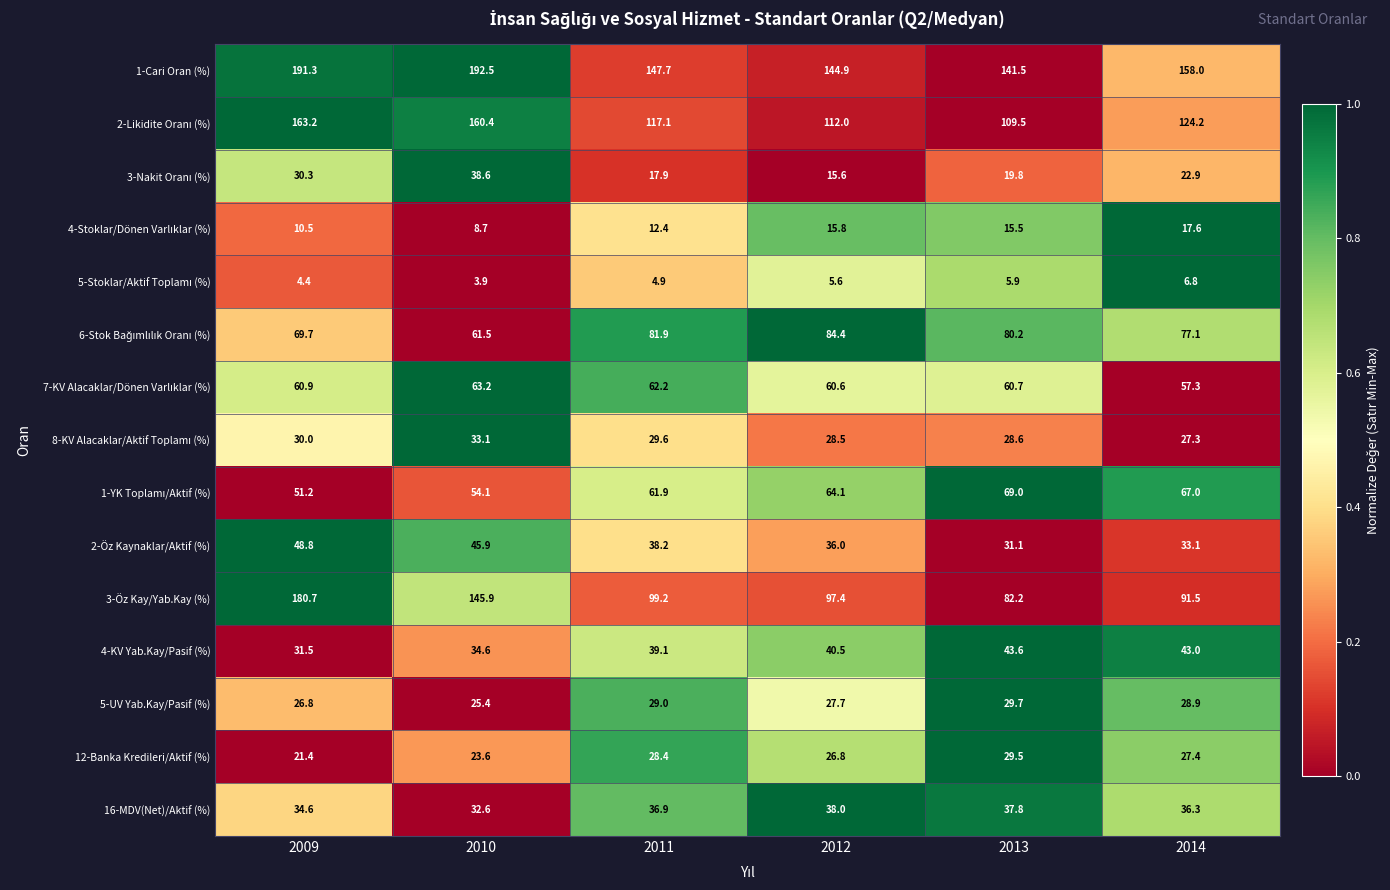

Which series changed the most between 2012 and 2013?

3-Öz Kay/Yab.Kay (%)